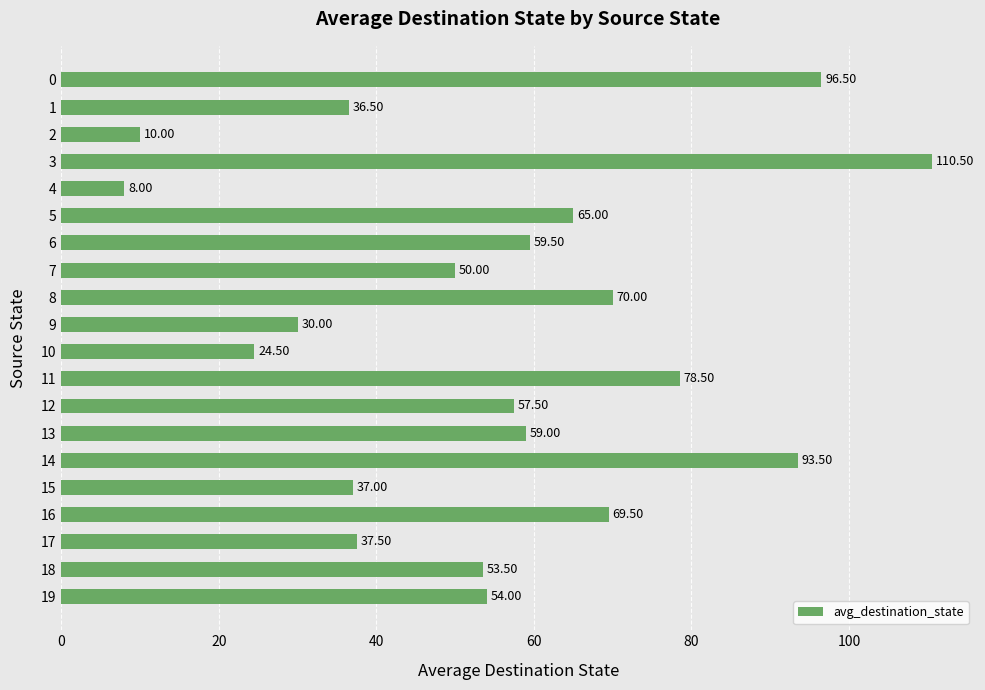

What is the minimum value shown in the chart?

8.0